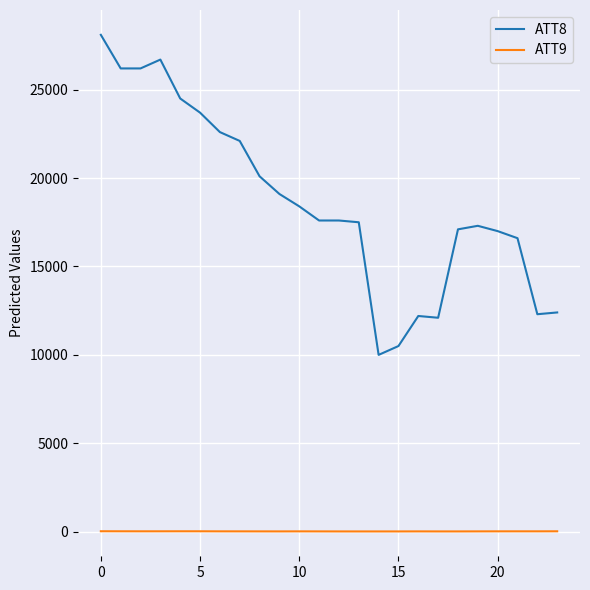

Is this an area chart (filled region under the line)?

No